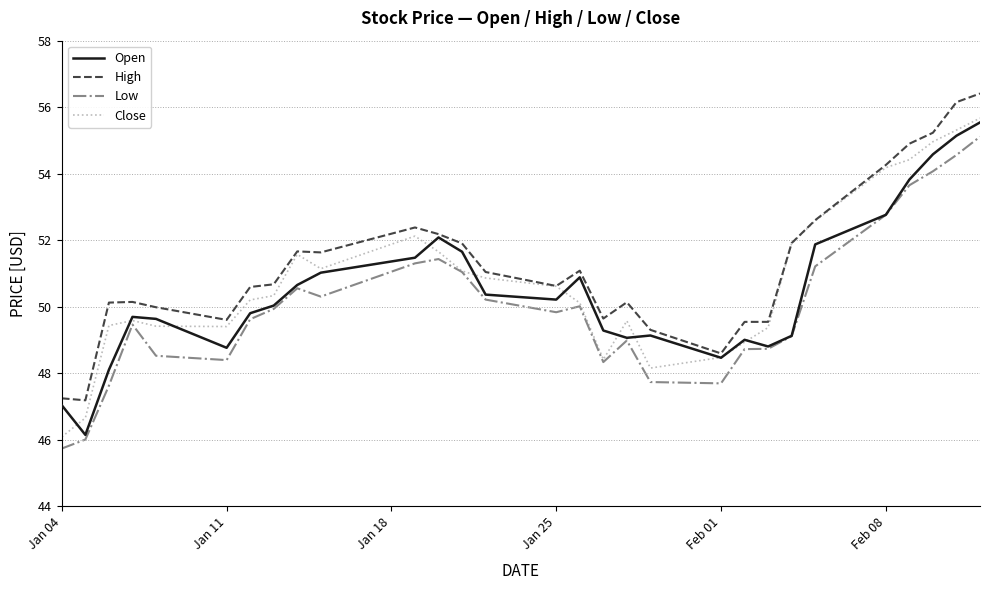

True or false: Low and High intersect in this chart.

False